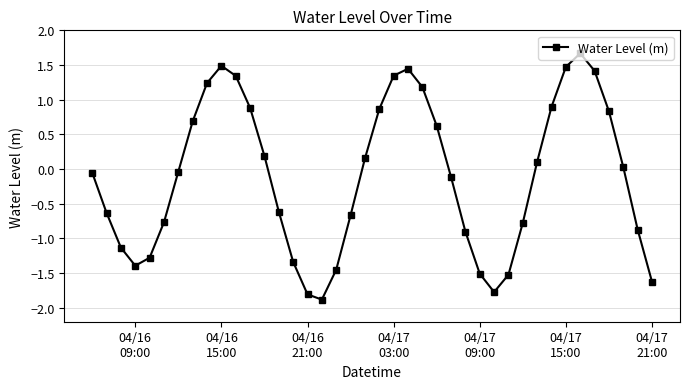

Does the chart display data point markers on the line(s)?

Yes